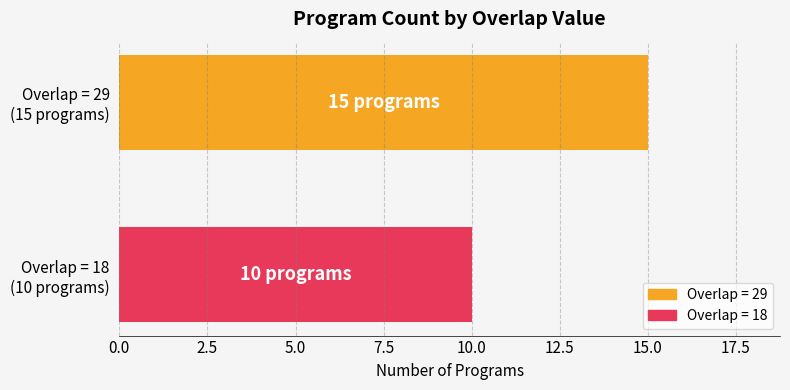

Rank the categories by value from lowest to highest.

Overlap = 18
(10 programs), Overlap = 29
(15 programs)